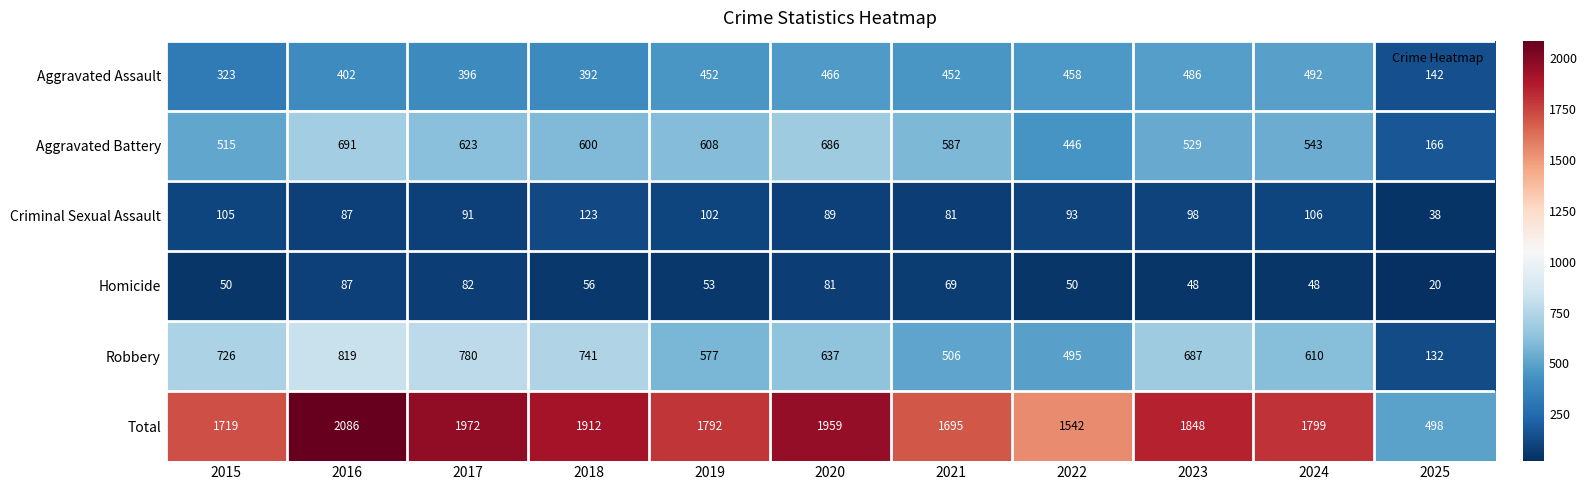

At which category is the sum across all series the highest?

2016